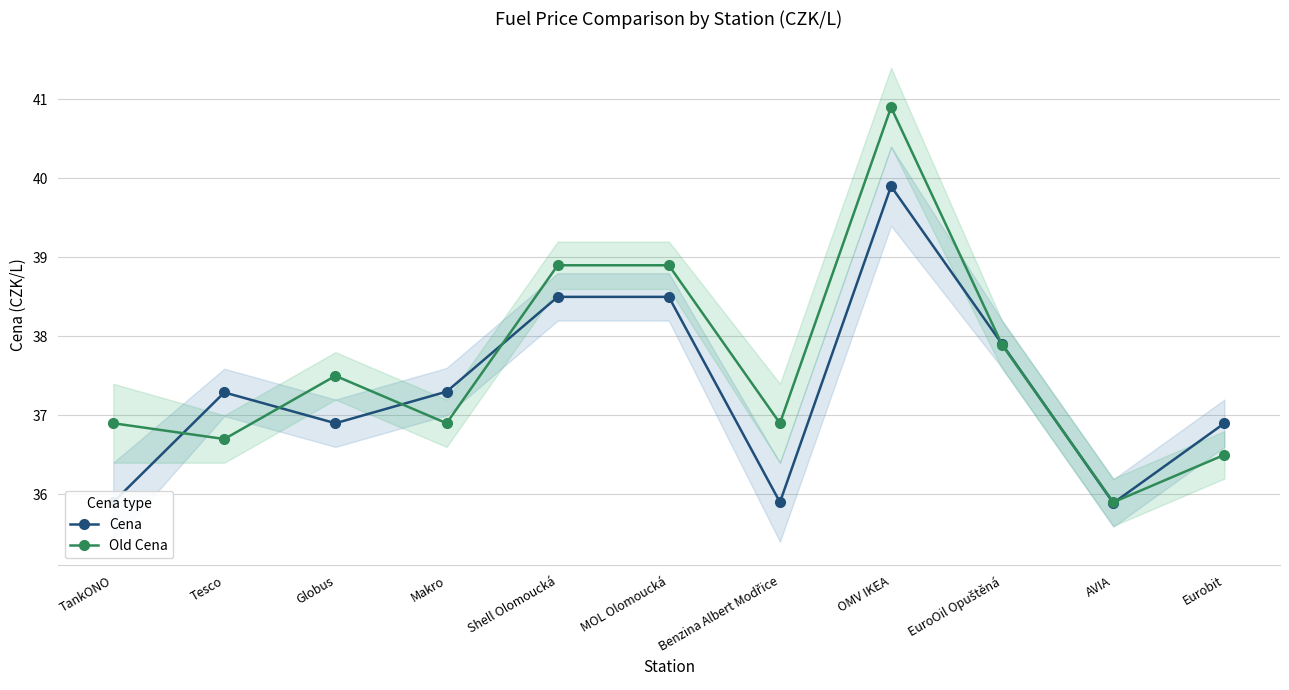

At how many categories does at least one series exceed 36?

10